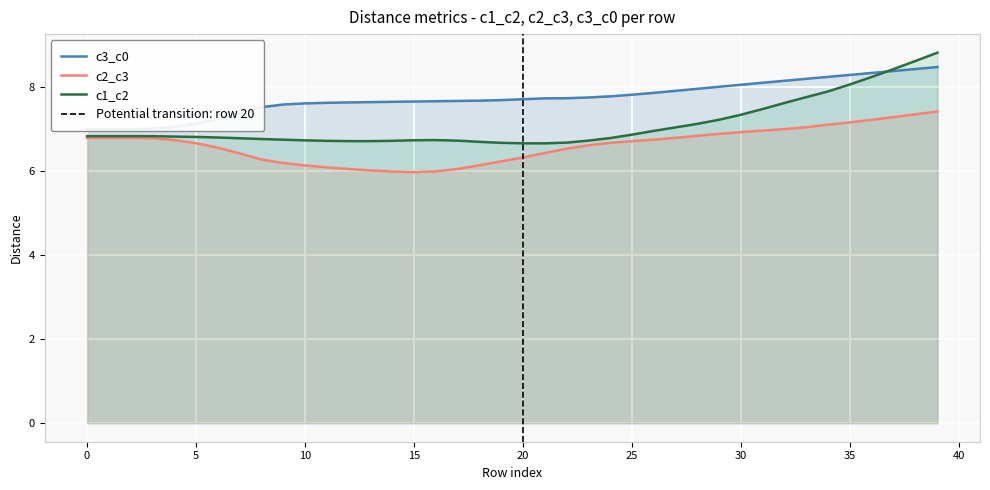

Between 32 and 36, which series saw the biggest shift?

c1_c2